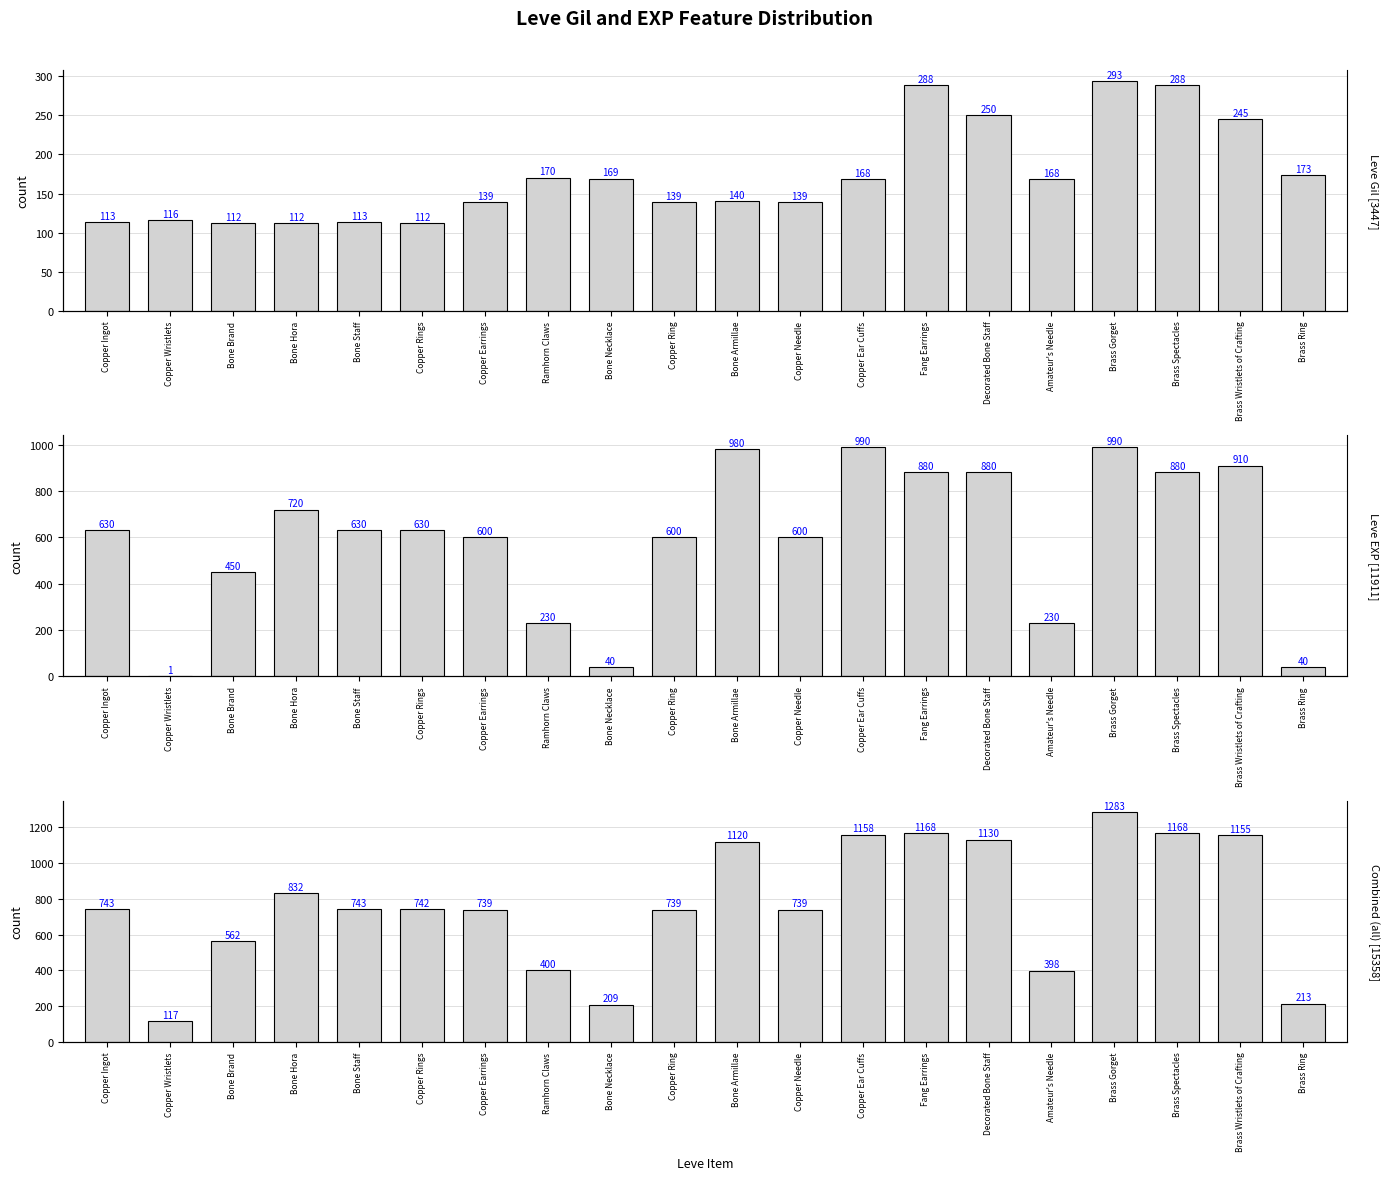

List the series in order of their peak value, highest first.

Combined (all), Leve EXP, Leve Gil